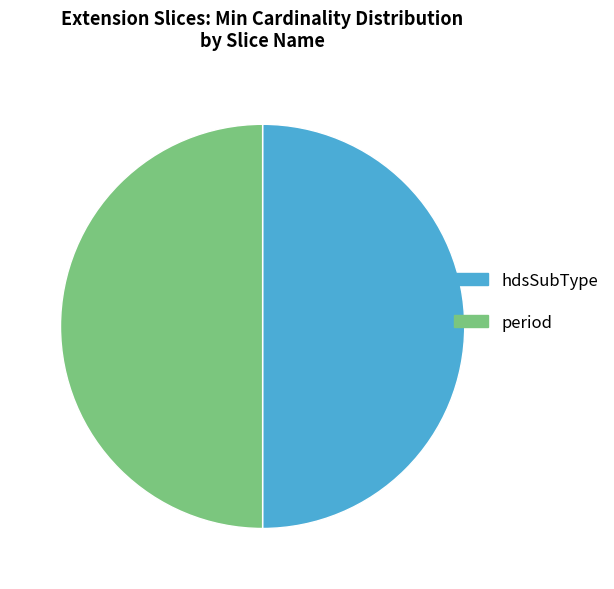

Count the number of slices in the pie.

2